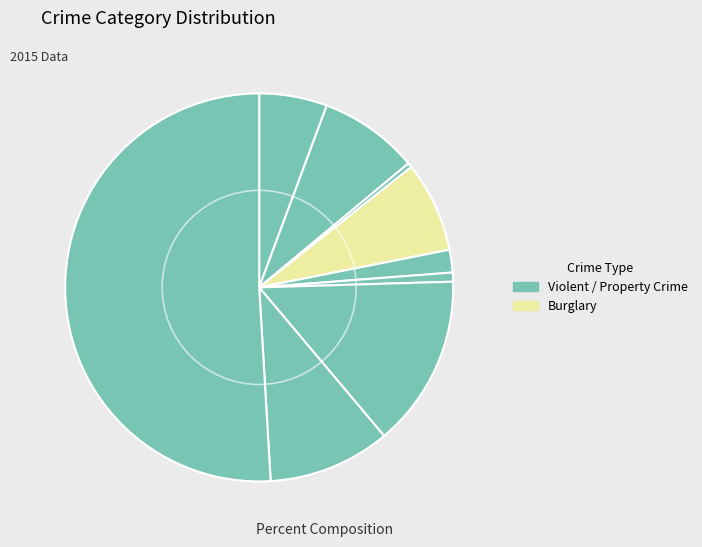

How many slices are in this pie chart?

9